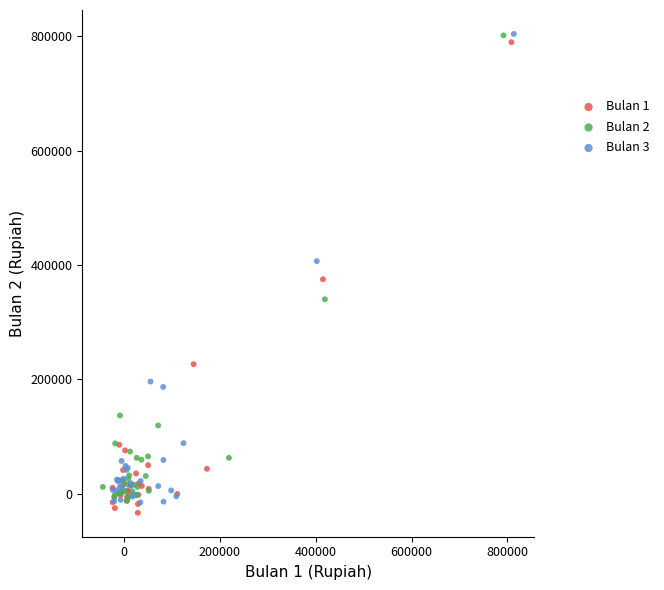

What are all the series names shown in the legend?

Bulan 1, Bulan 2, Bulan 3